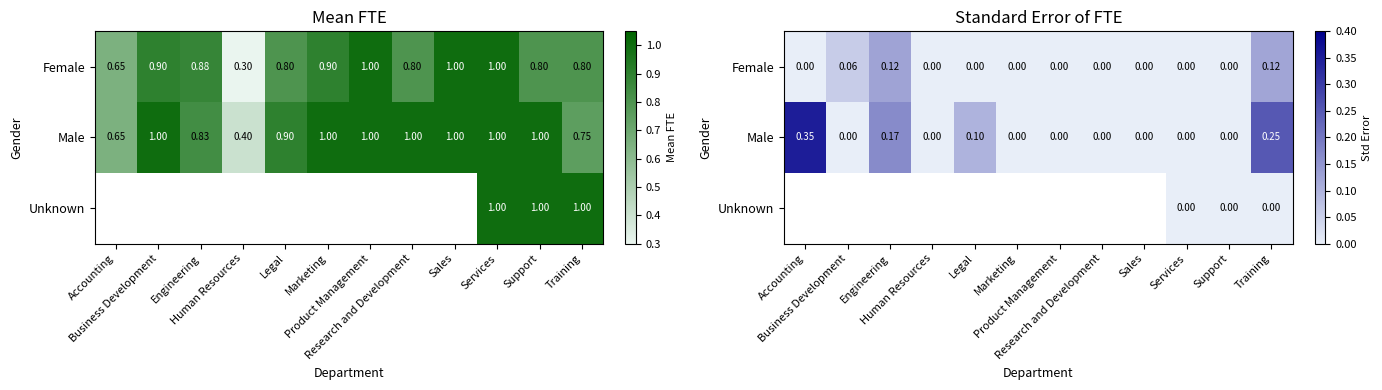

How many Male values are between 0 and 1?

12